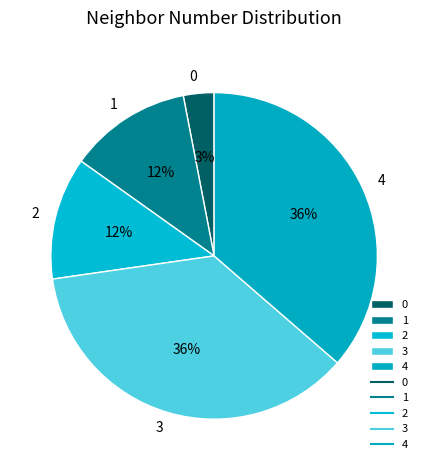

Which has a higher value, 4 or 0?

4